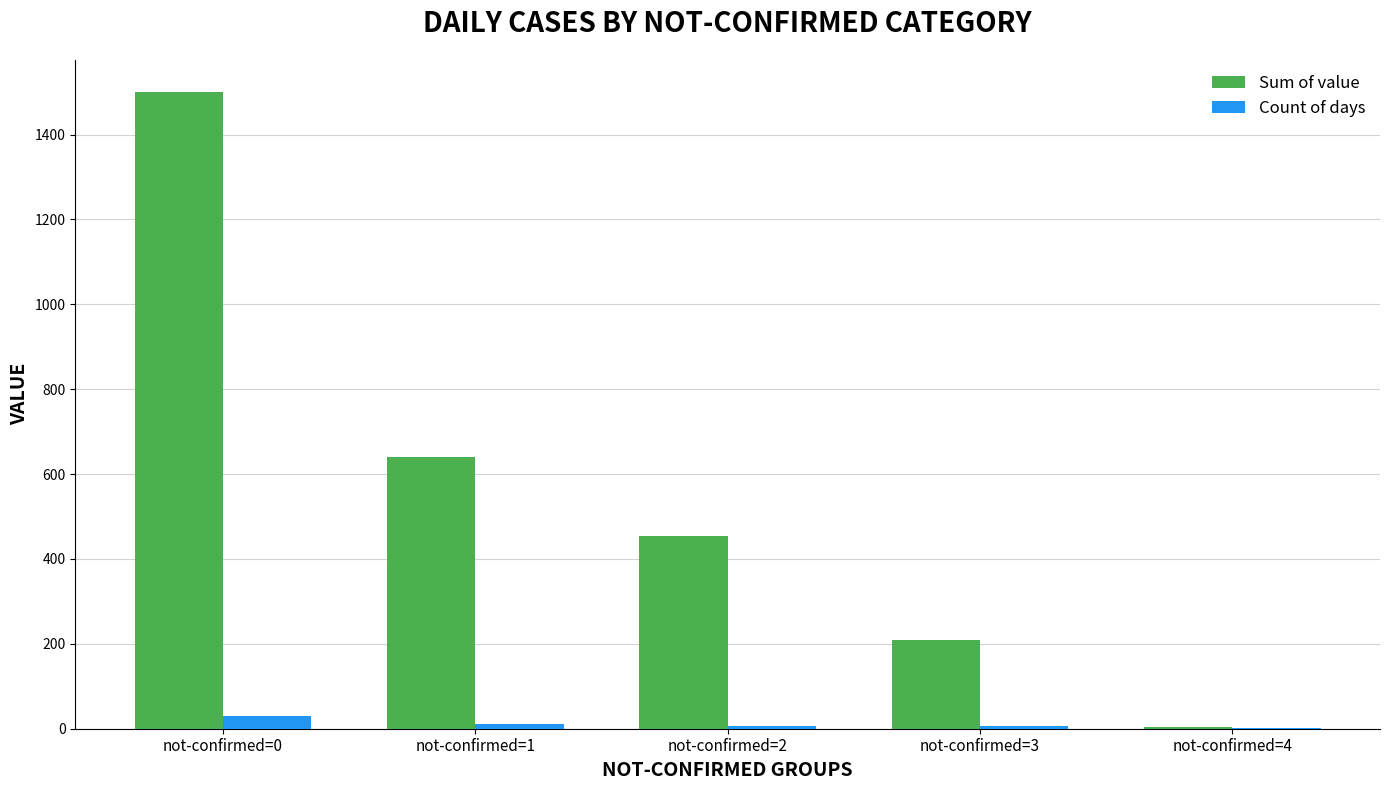

What is the sum of the Sum of value values at not-confirmed=1 and not-confirmed=0?

2141